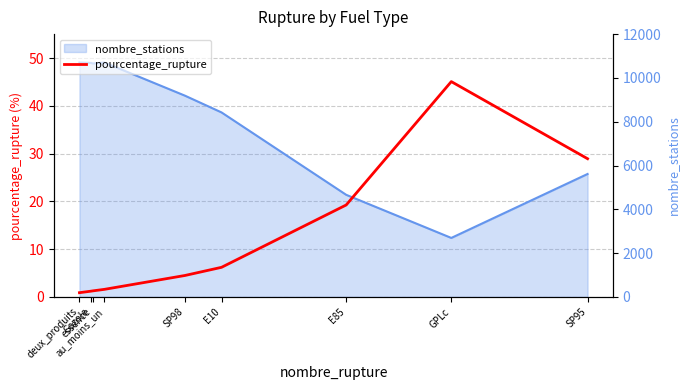

How many lines are shown in the chart?

1